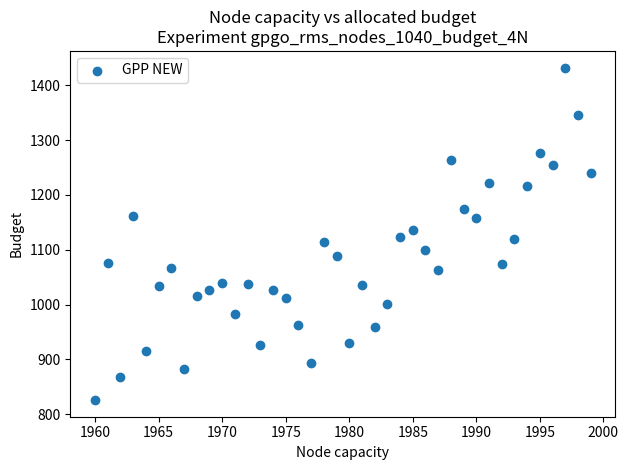

What is the range of X values (max minus min)?

39.0